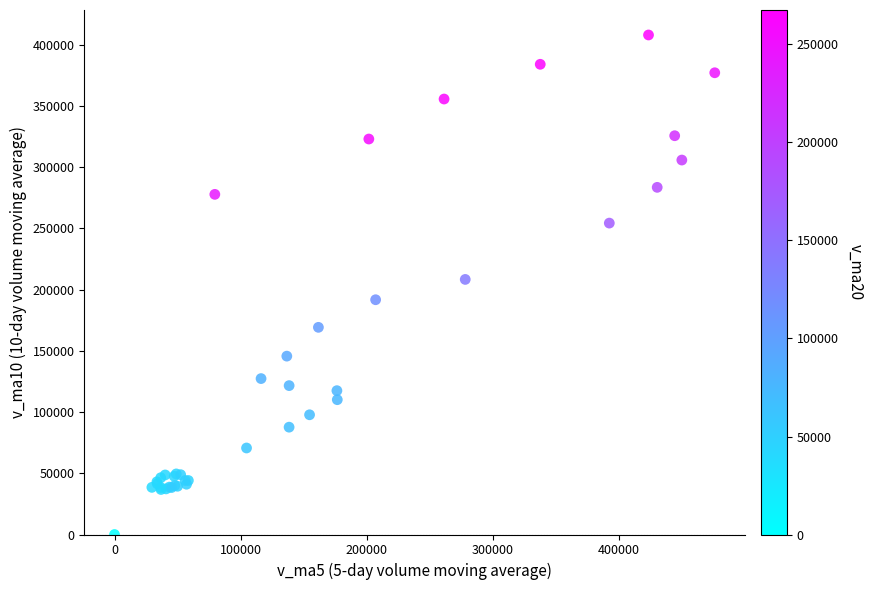

What Y value in the scatter plot is closest to 203941?

208282.8